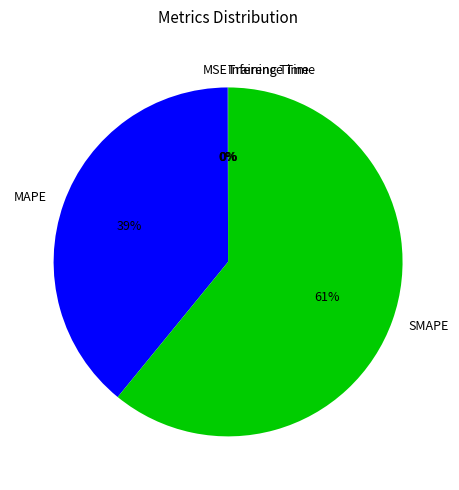

Which category accounts for the majority?

SMAPE